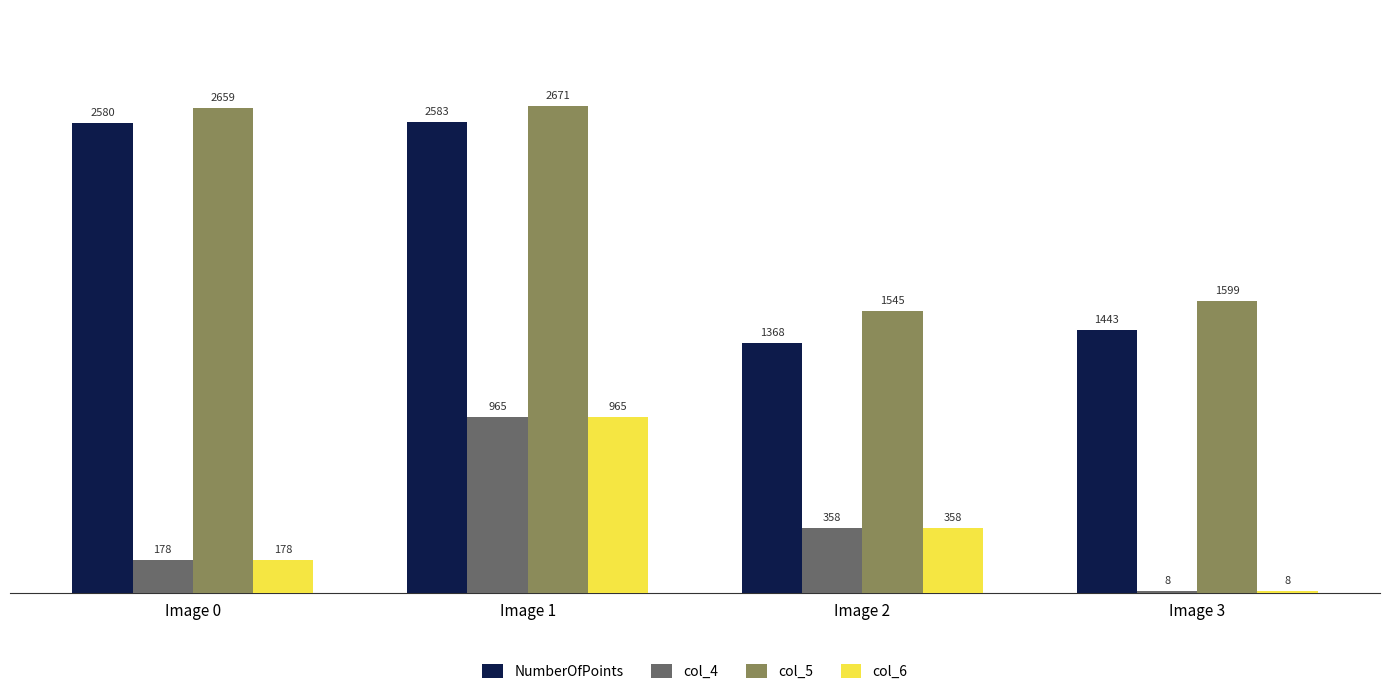

What is the highest value of the col_6 series?

965